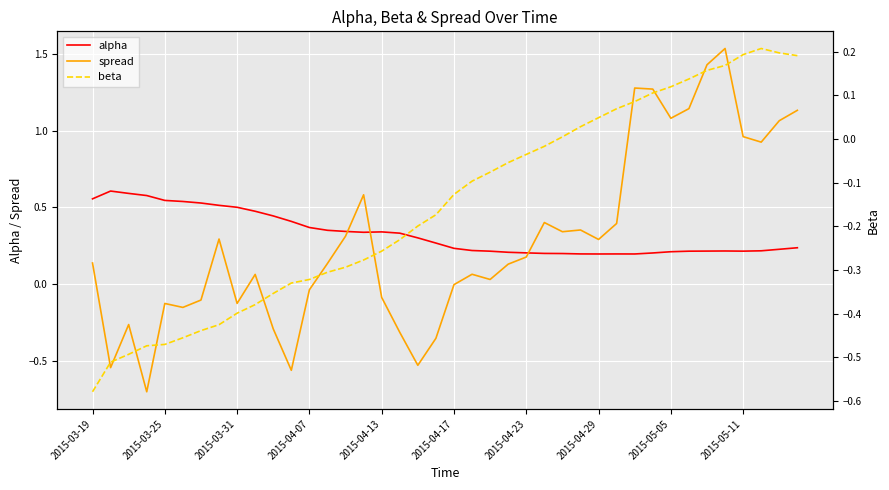

What is the spread (max minus min) of values at 33?

1.0